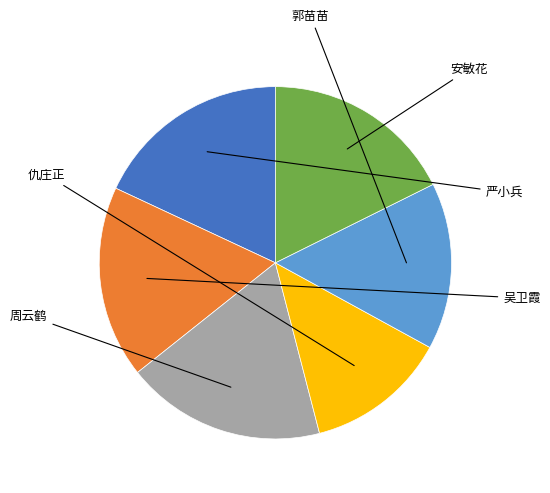

Is there any slice that represents more than half of the pie?

No